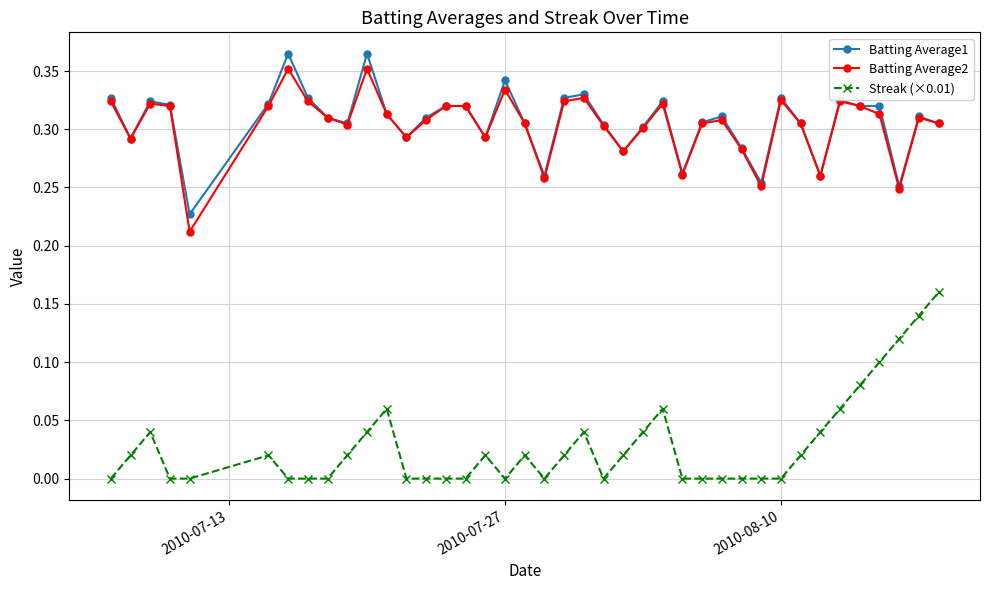

Which series has the widest spread of values?

Streak (×0.01)